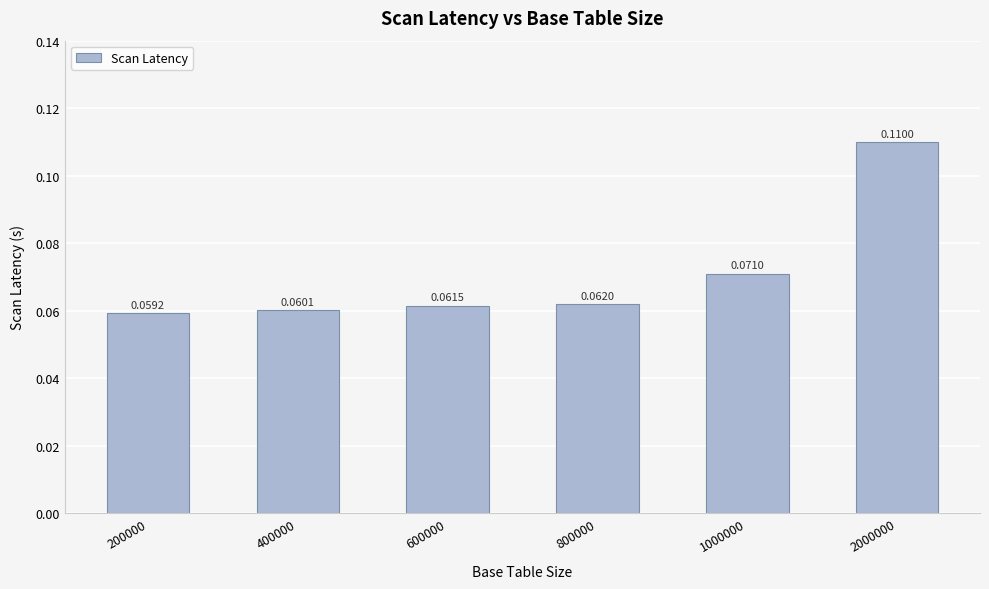

What is the sum of all values?

0.4